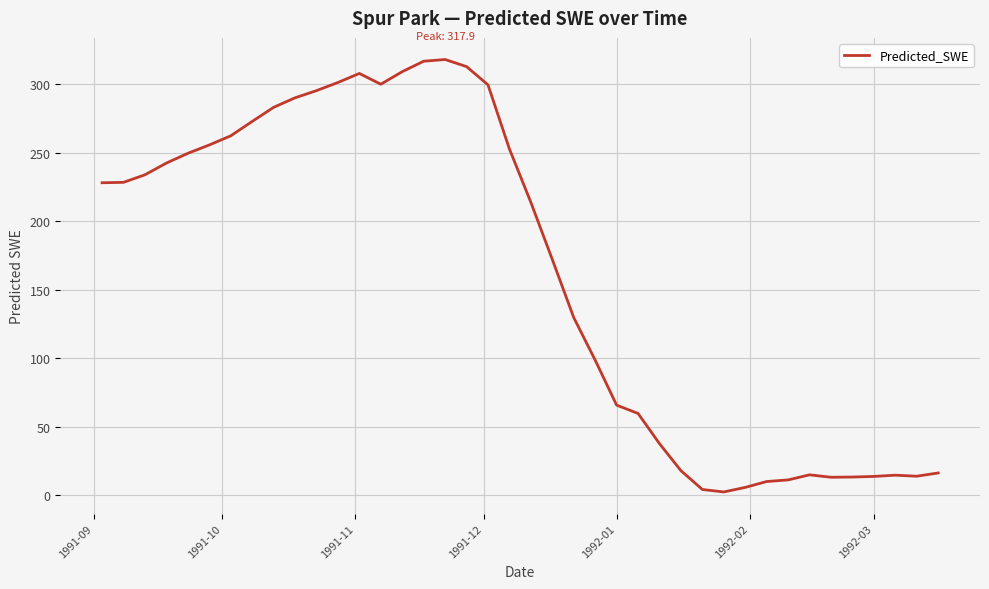

What is the difference between the maximum and minimum values?

315.6